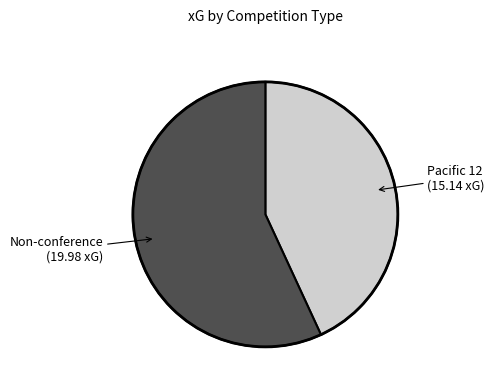

Is there a majority slice in this chart?

Yes